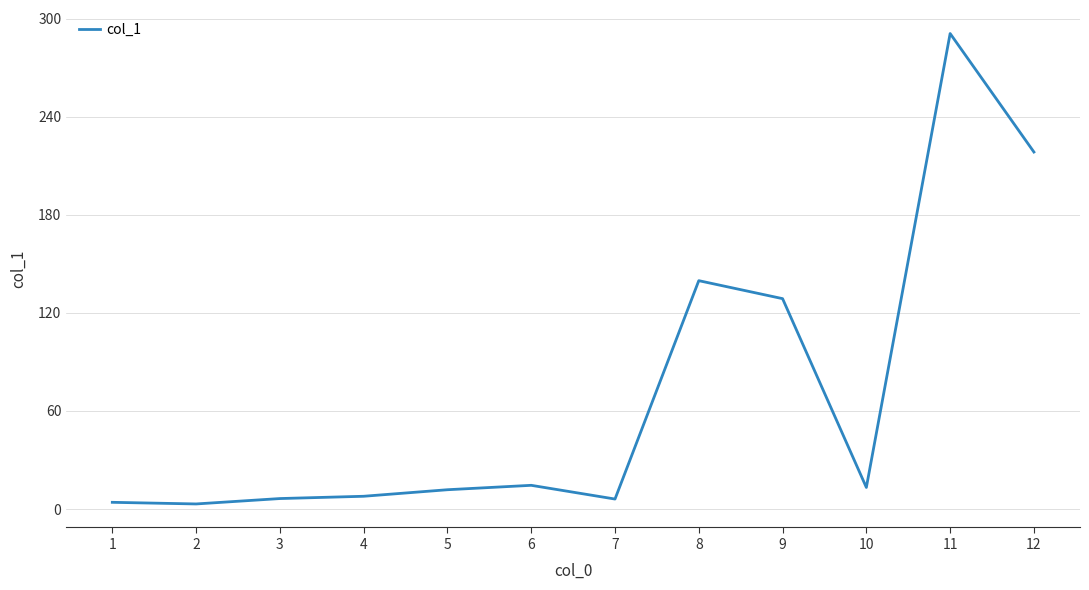

Does the chart display data point markers on the line(s)?

No